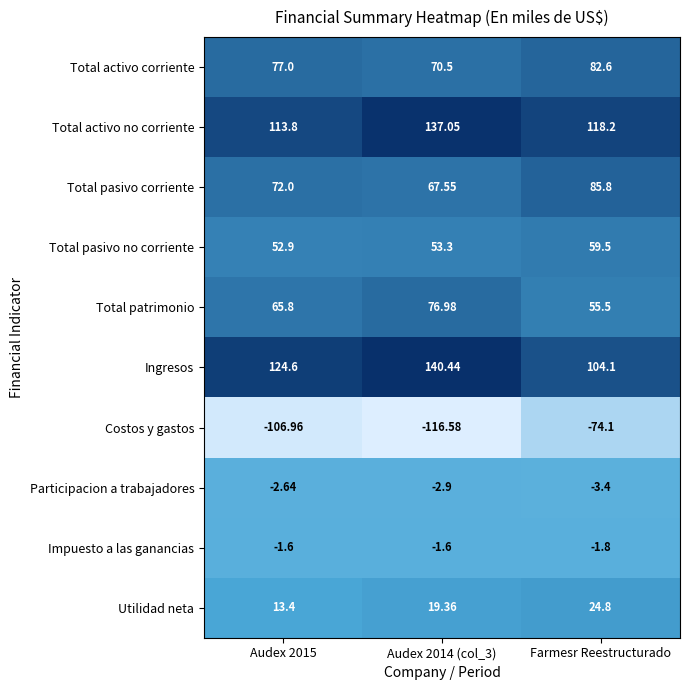

Which series has the largest range (max minus min)?

Costos y gastos